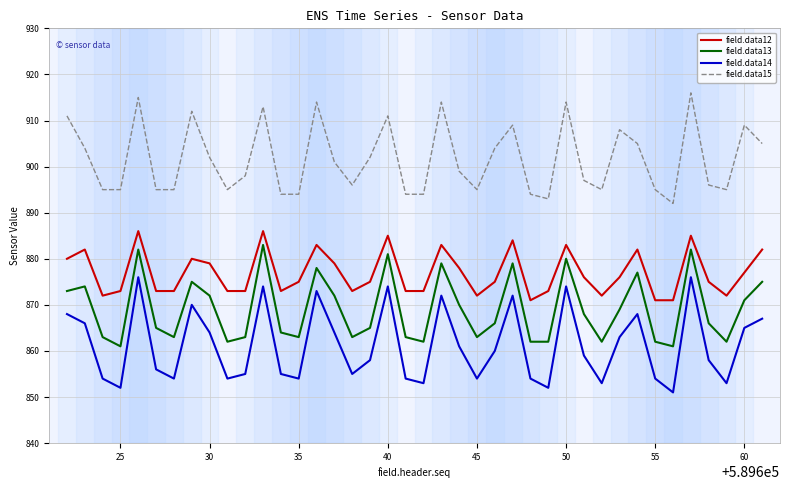

True or false: field.data15 and field.data14 intersect in this chart.

False